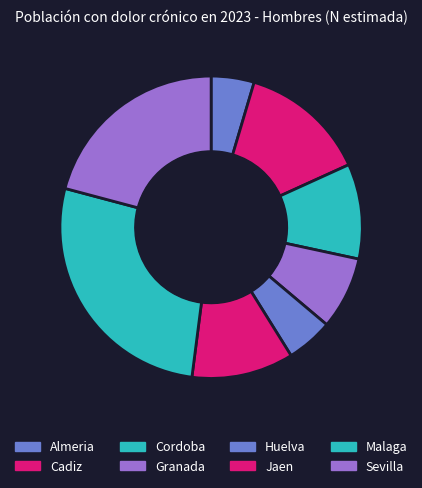

Count the number of slices in the pie.

8